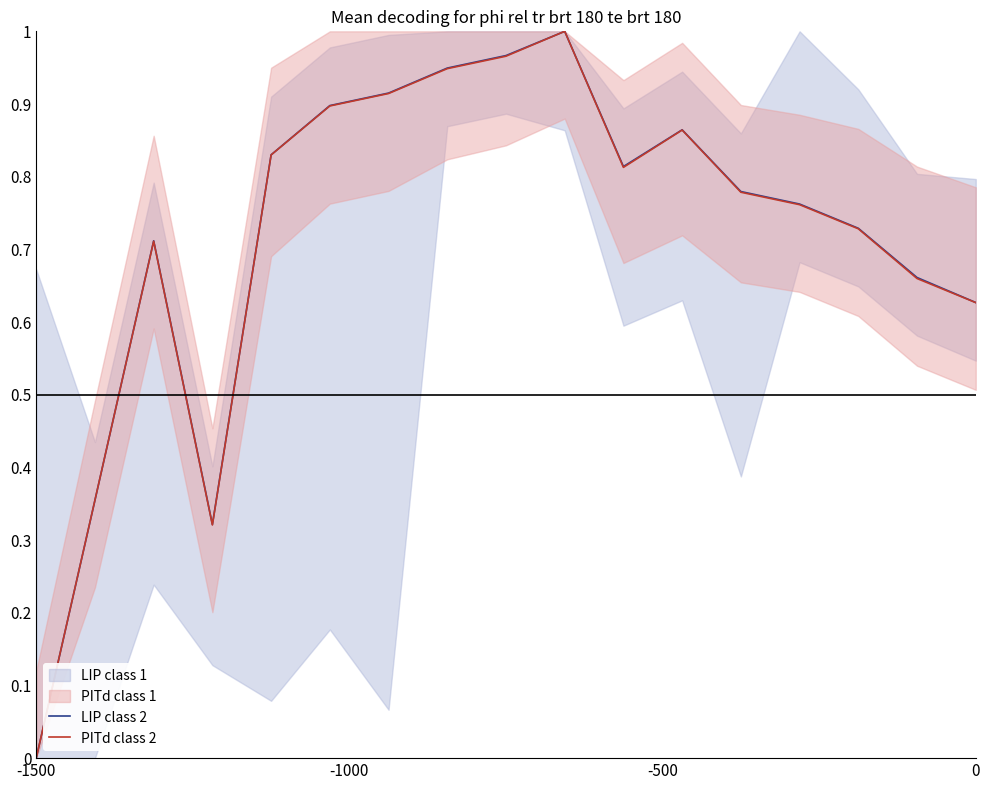

Is it true that PITd class 2 equals -0.4 at -1500?

False